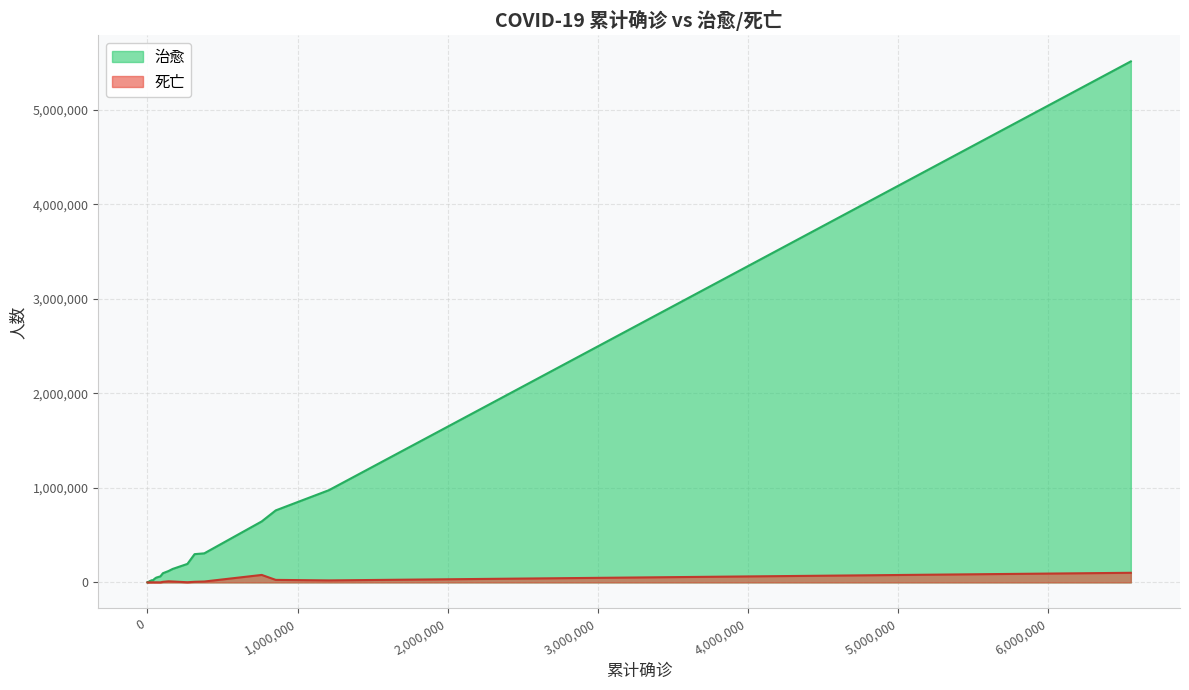

What is the difference between the maximum and minimum values in the 治愈 series?

5509286